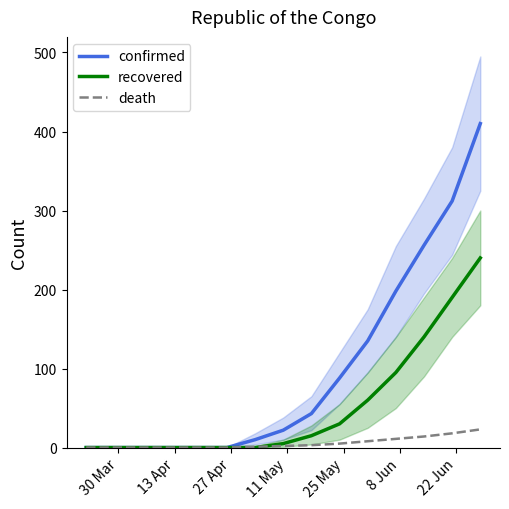

Which label corresponds to the smallest value in the chart?

30 Mar